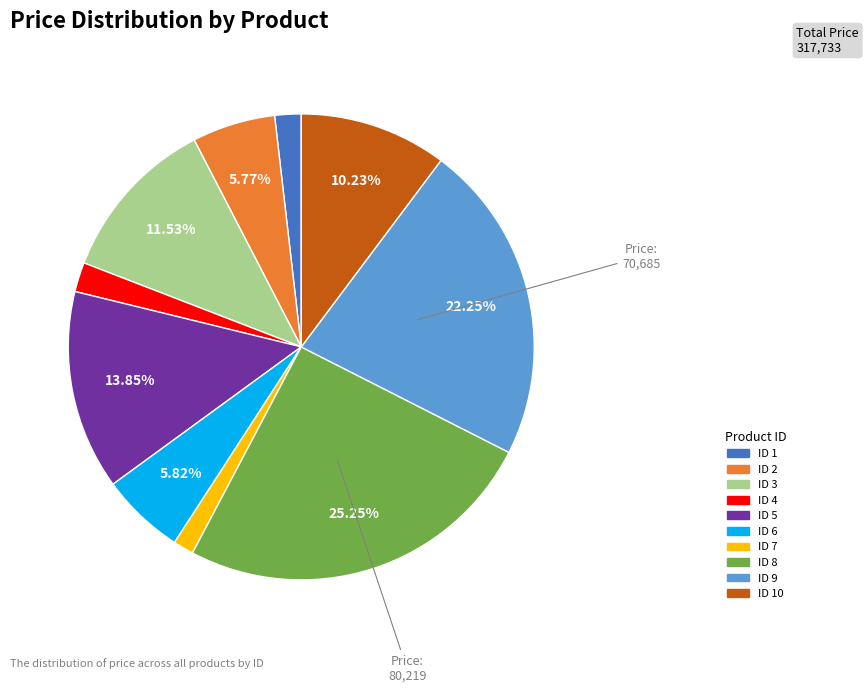

Is there any slice that represents more than half of the pie?

No